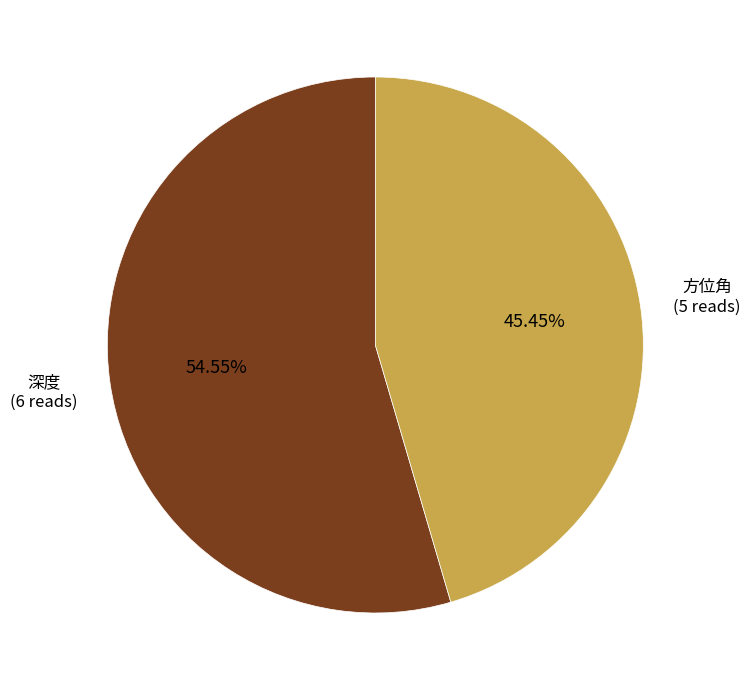

Is there a majority slice in this chart?

Yes